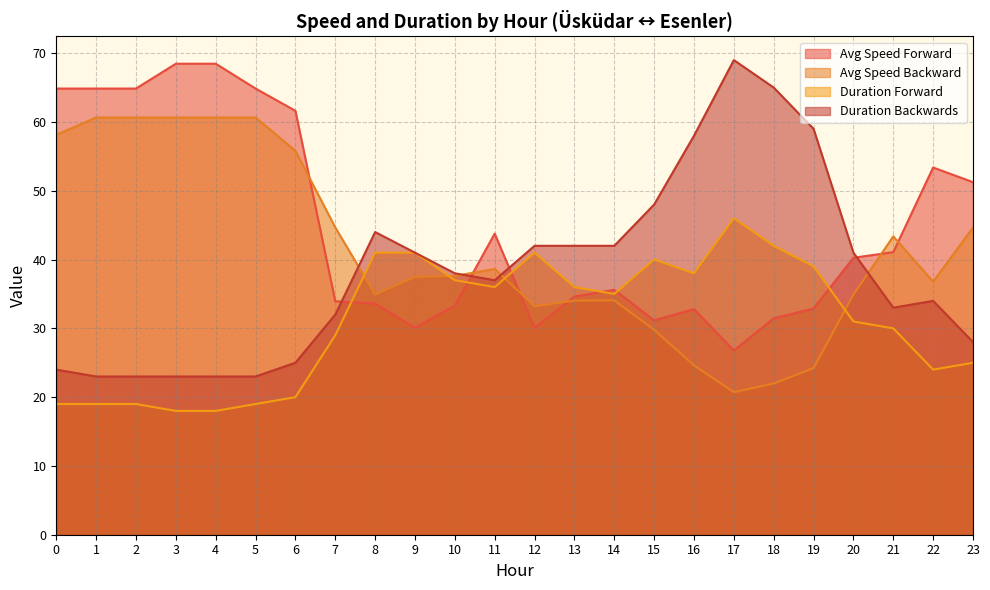

True or false: Duration Forward has more than 2 interior local peaks.

True